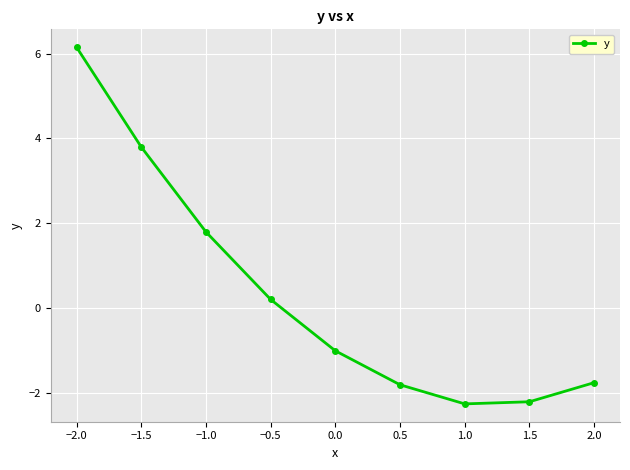

How many data points does each series have?

9